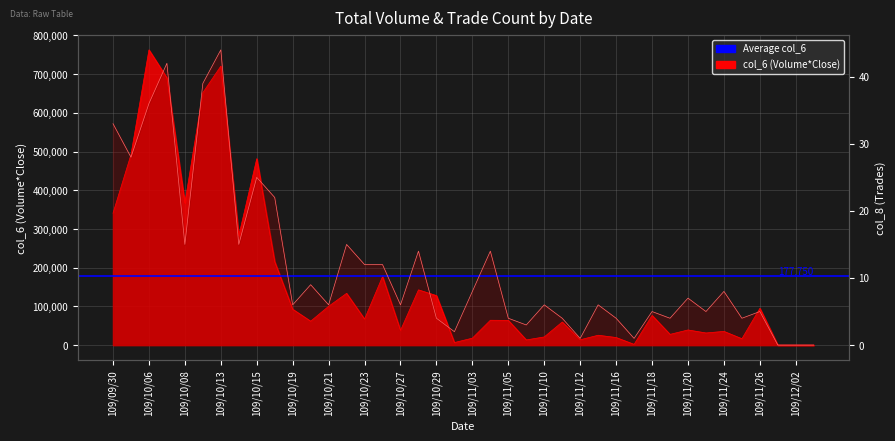

What is the greatest value displayed?

762820.0